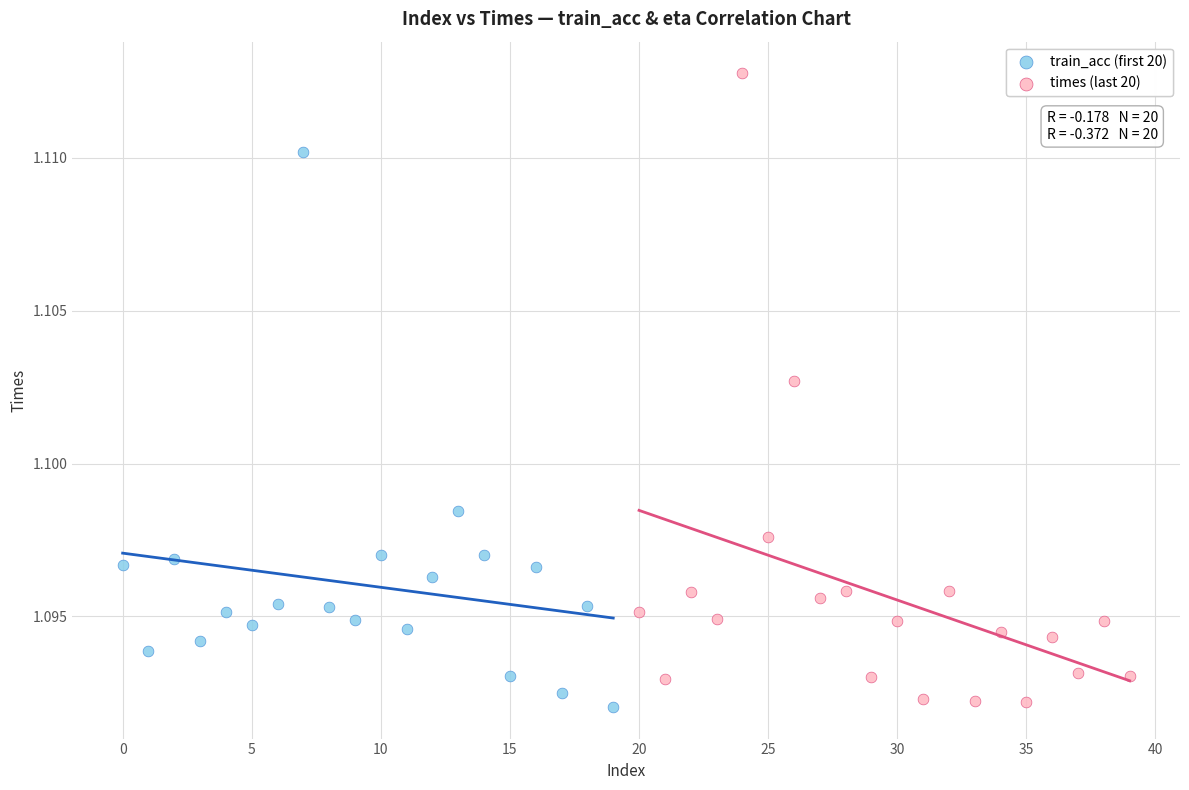

Which series reaches the maximum Y coordinate?

times (last 20)